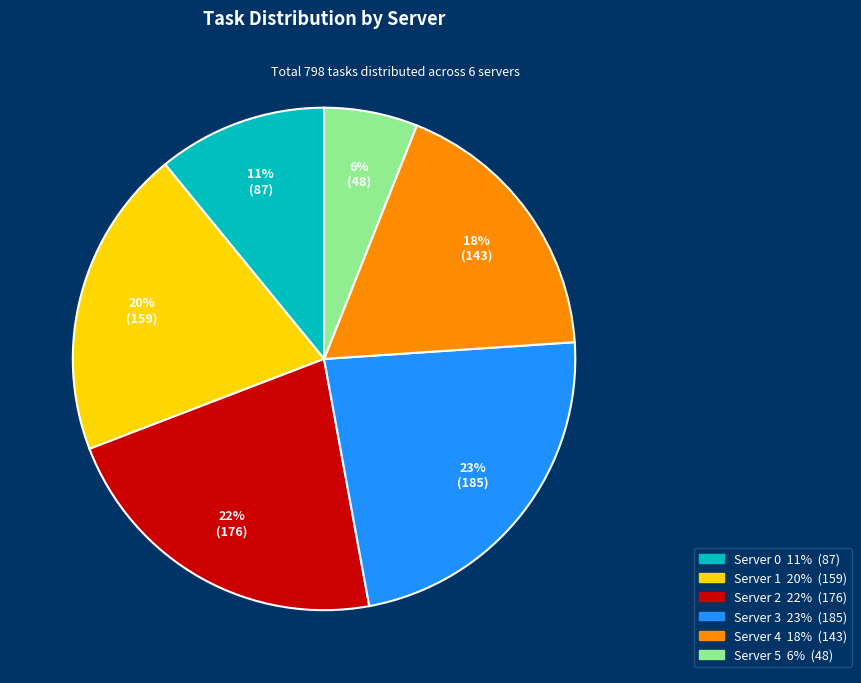

To the nearest percent, what is the combined percentage of Server 1 and Server 2?

42%